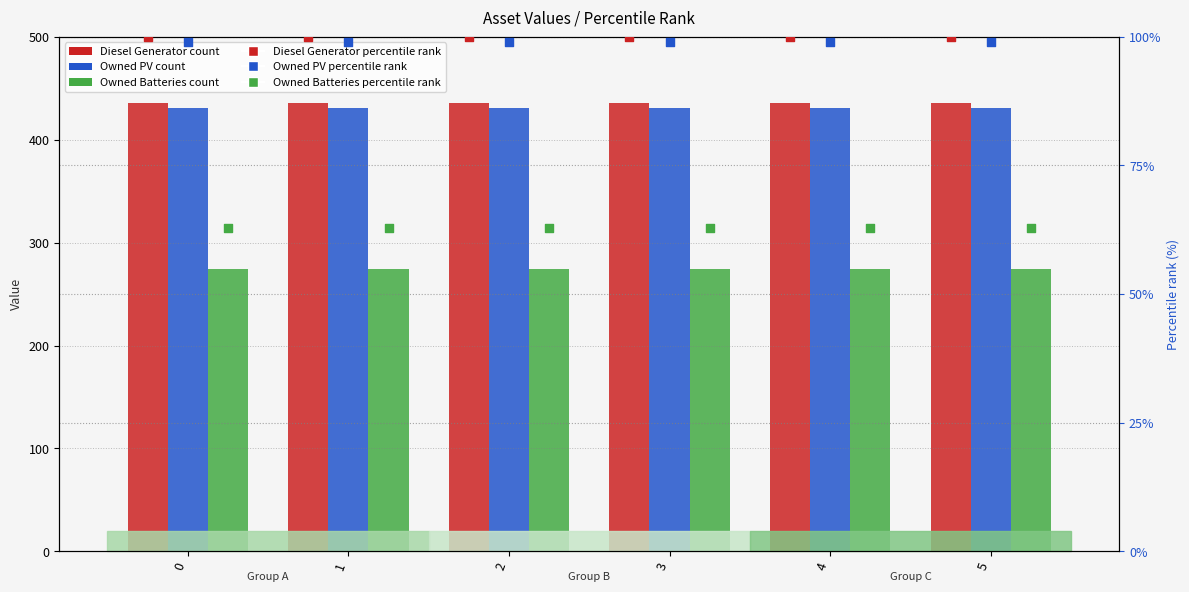

Which series contains the lowest Y value?

Owned Batteries (percentile rank)